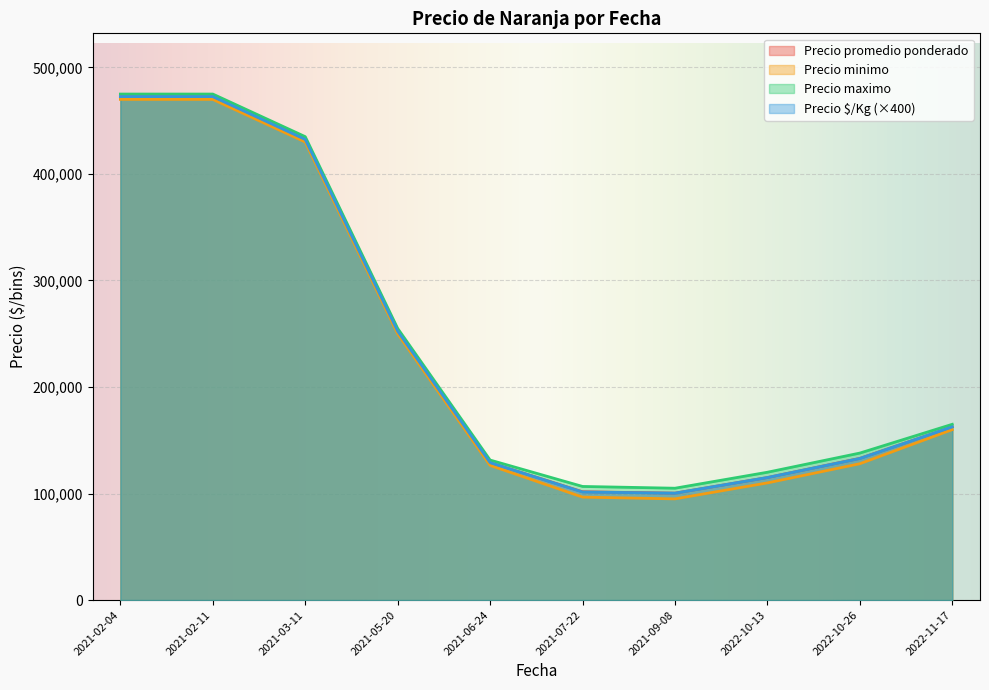

True or false: Precio Kg and Precio maximo cross at least once.

False